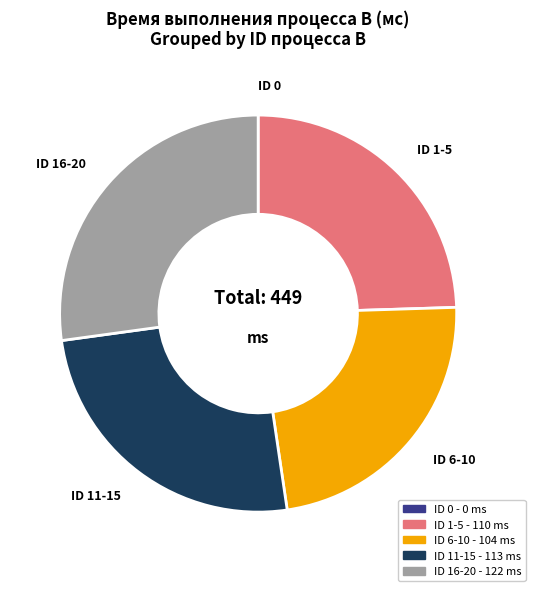

Is there a majority slice in this chart?

No